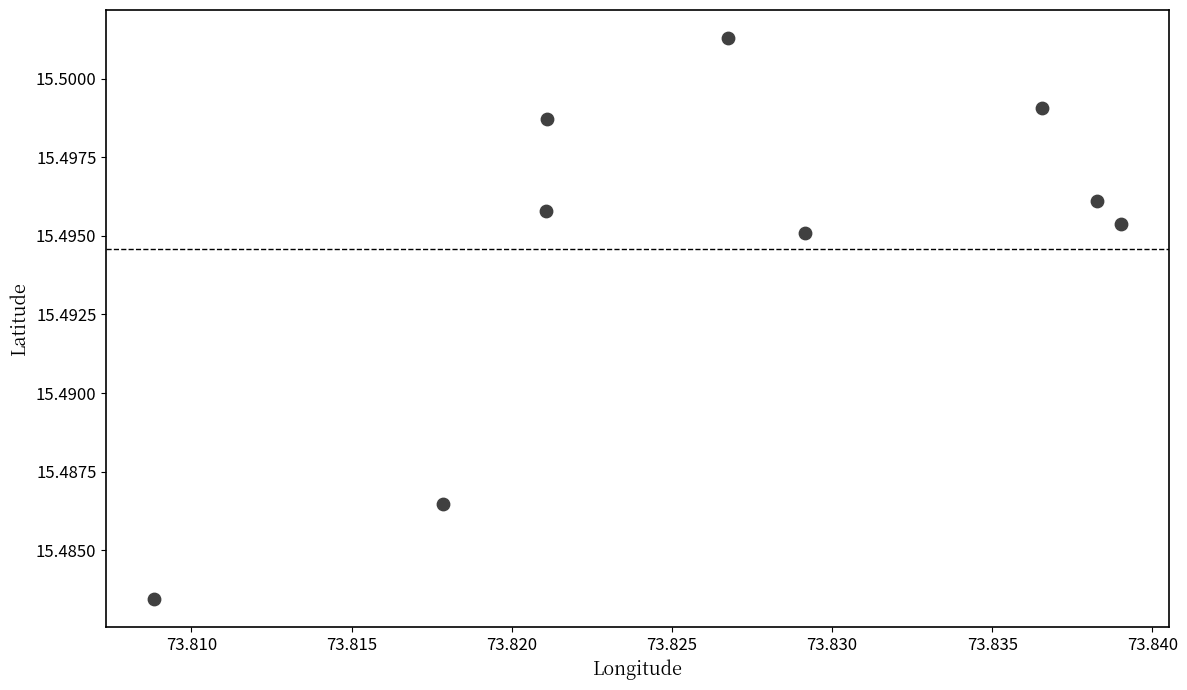

What is the average X value?

73.8